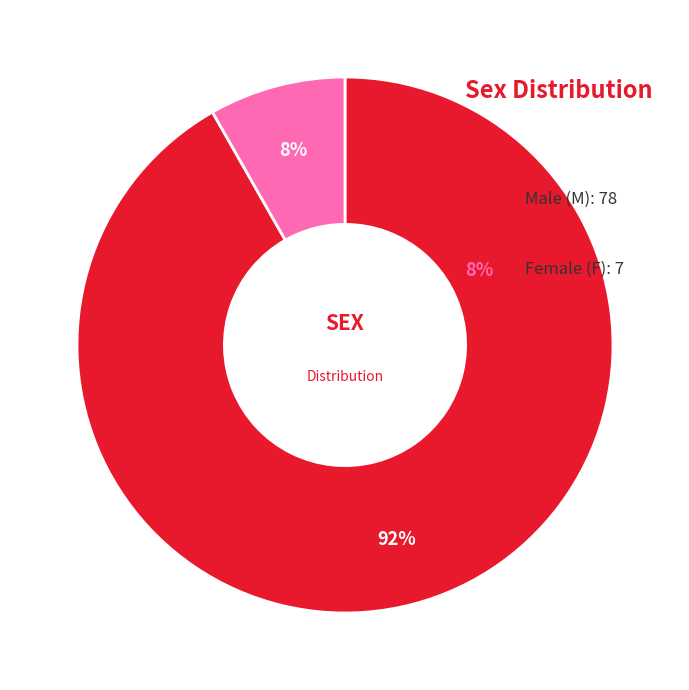

Is there any slice that represents more than half of the pie?

Yes